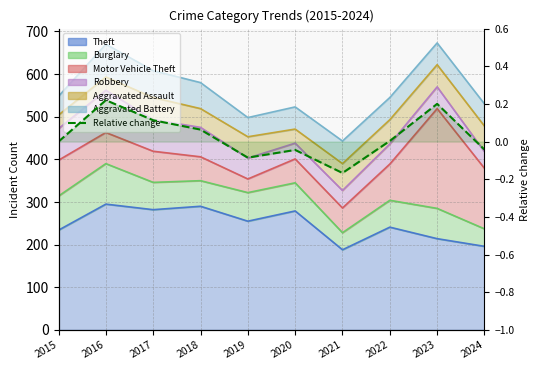

What is the approximate value at 2023?

0.2